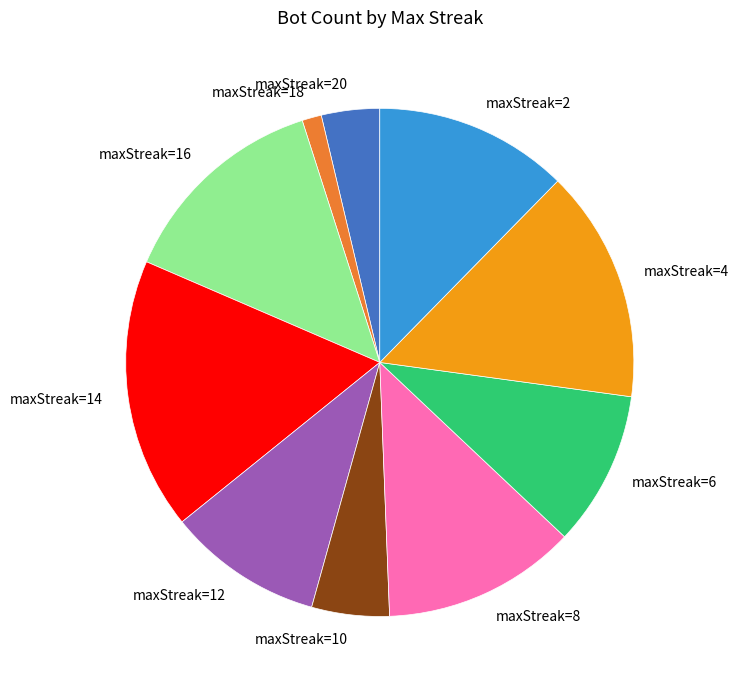

Is it true that maxStreak=16 is 7% of the pie?

False